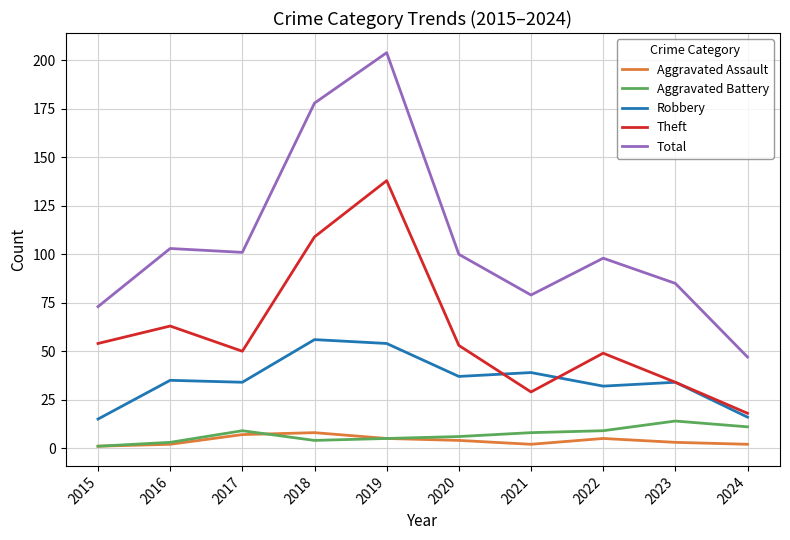

Is the value of Robbery at 2024 greater than the value of Total at 2024?

No